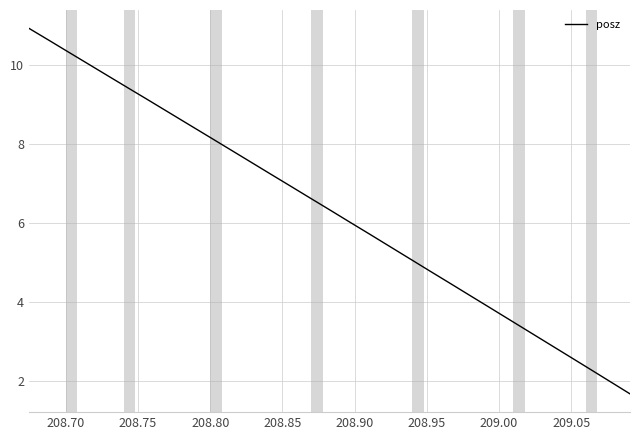

What is the greatest value displayed?

10.9